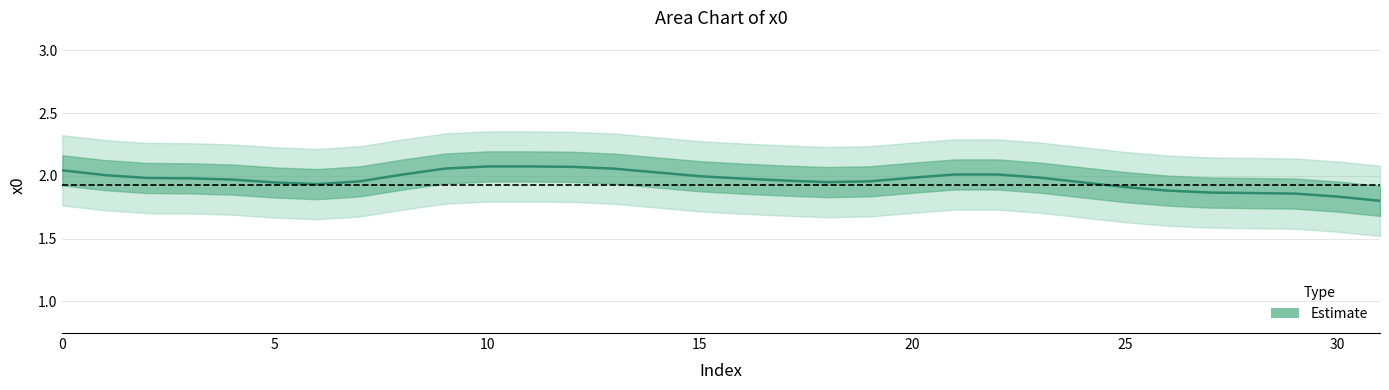

How many lines are shown in the chart?

1